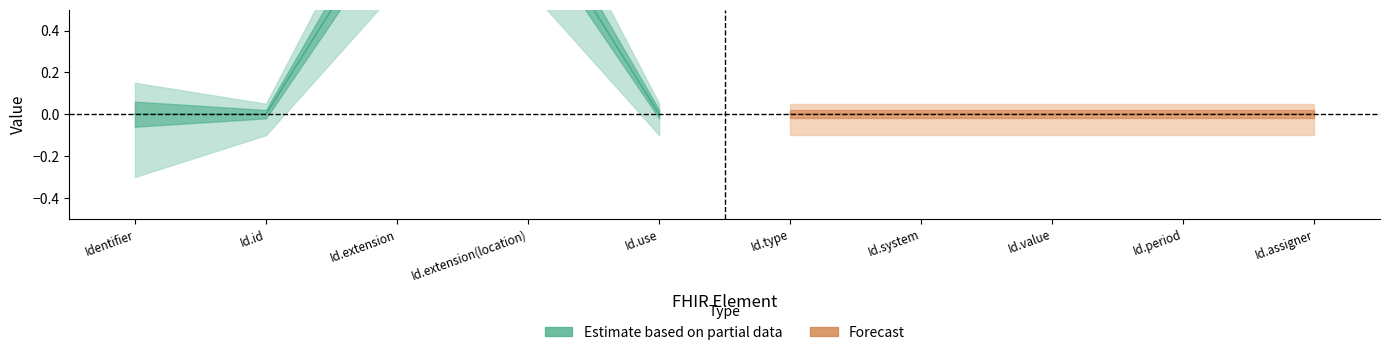

At which label is Estimate based on partial data closest to 0?

Identifier